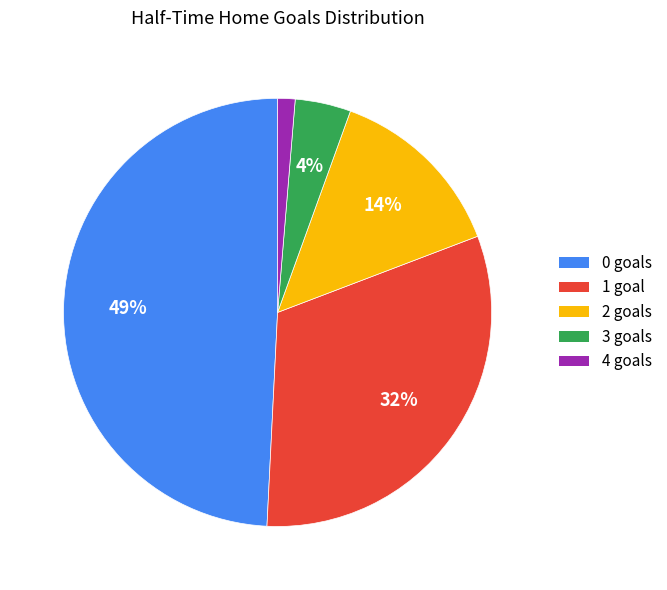

Between 3 and 4, which is larger?

3